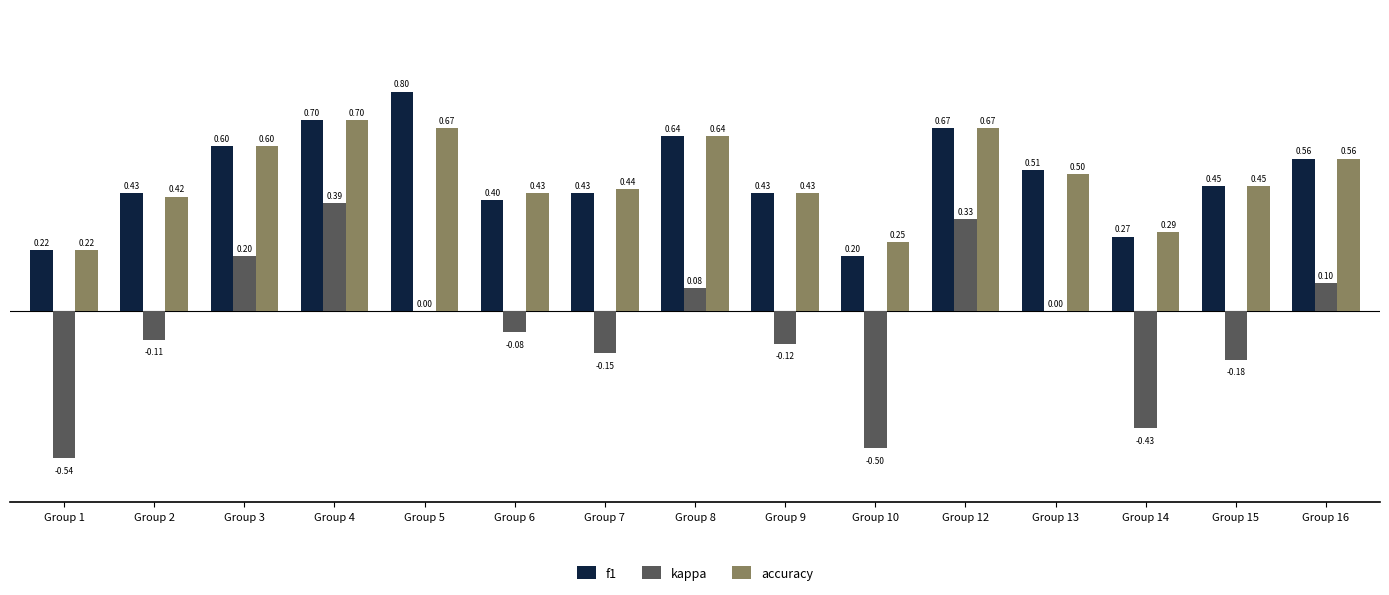

How many data points does each series have?

15